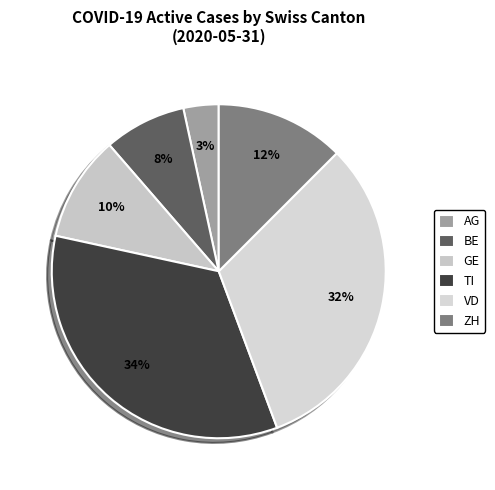

What percentage is the VD slice, to the nearest percent?

32%